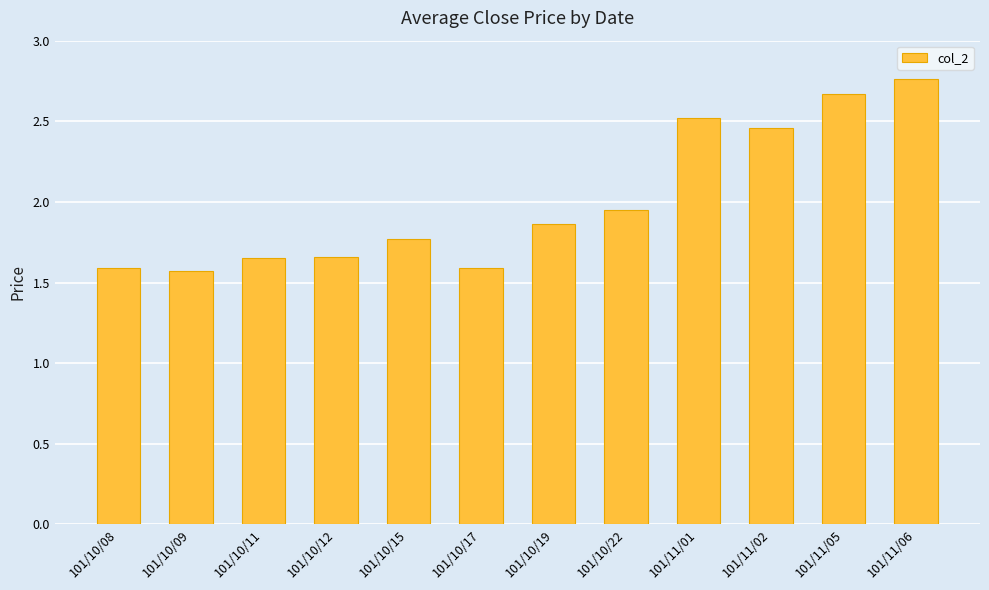

Which has a higher value, 101/10/08 or 101/10/19?

101/10/19